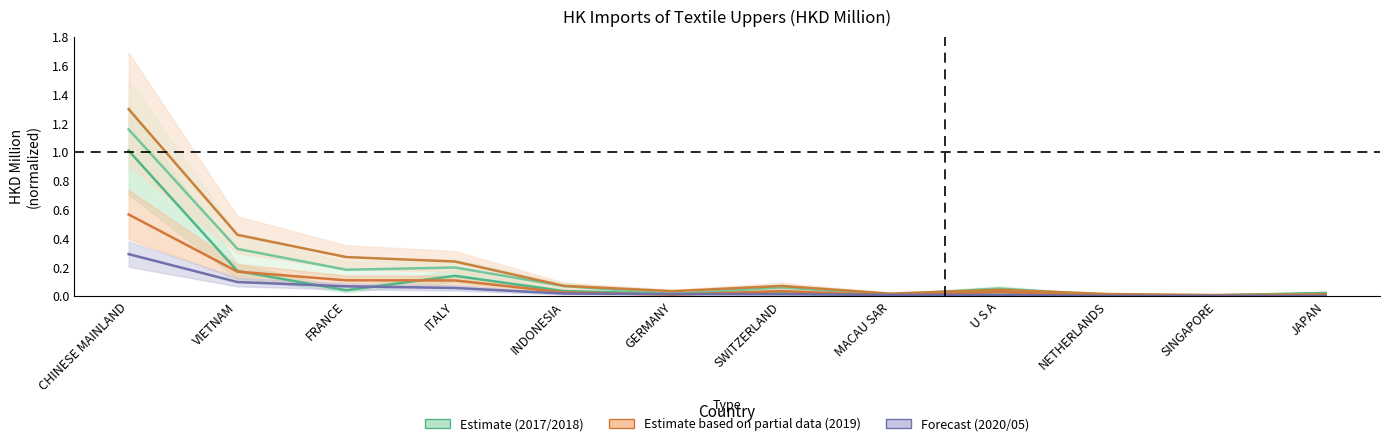

What is the label of the 8th point from the left?

MACAU SAR